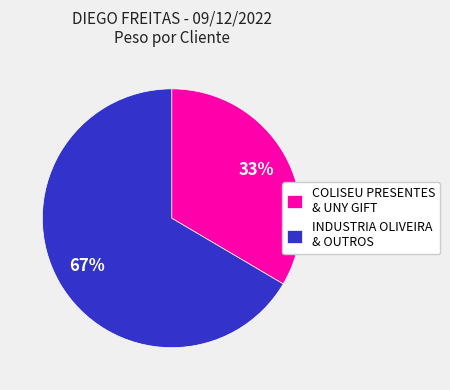

What is the ratio of the value at INDUSTRIA OLIVEIRA & OUTROS to the value at COLISEU PRESENTES & UNY GIFT?

2.0